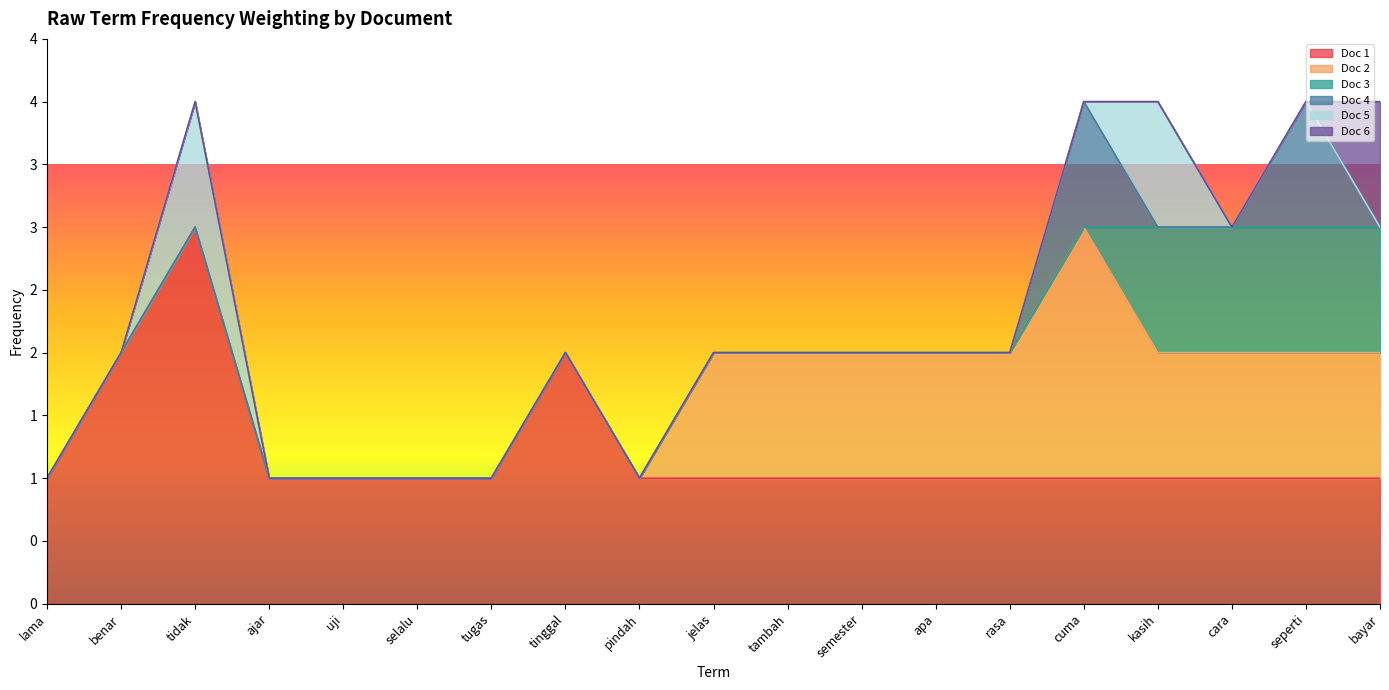

Does the chart display data point markers on the line(s)?

No